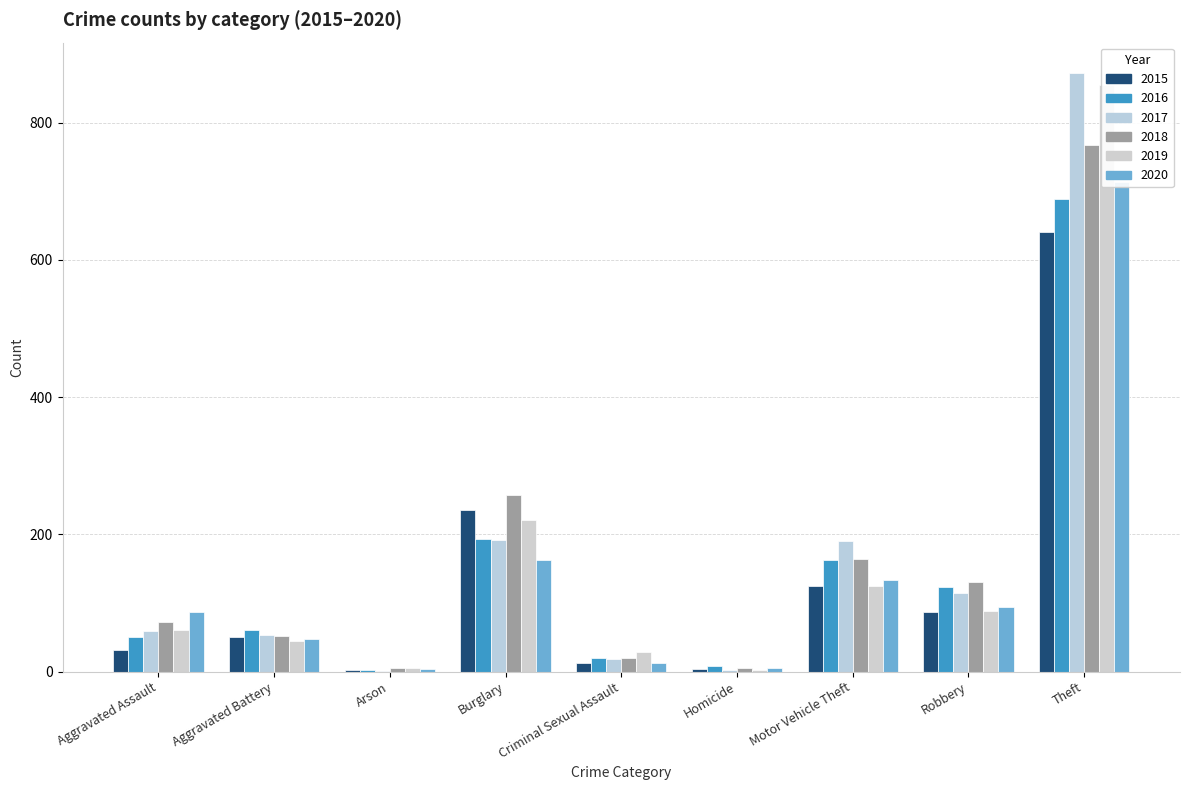

What is the sum of all 2017 values?

1506